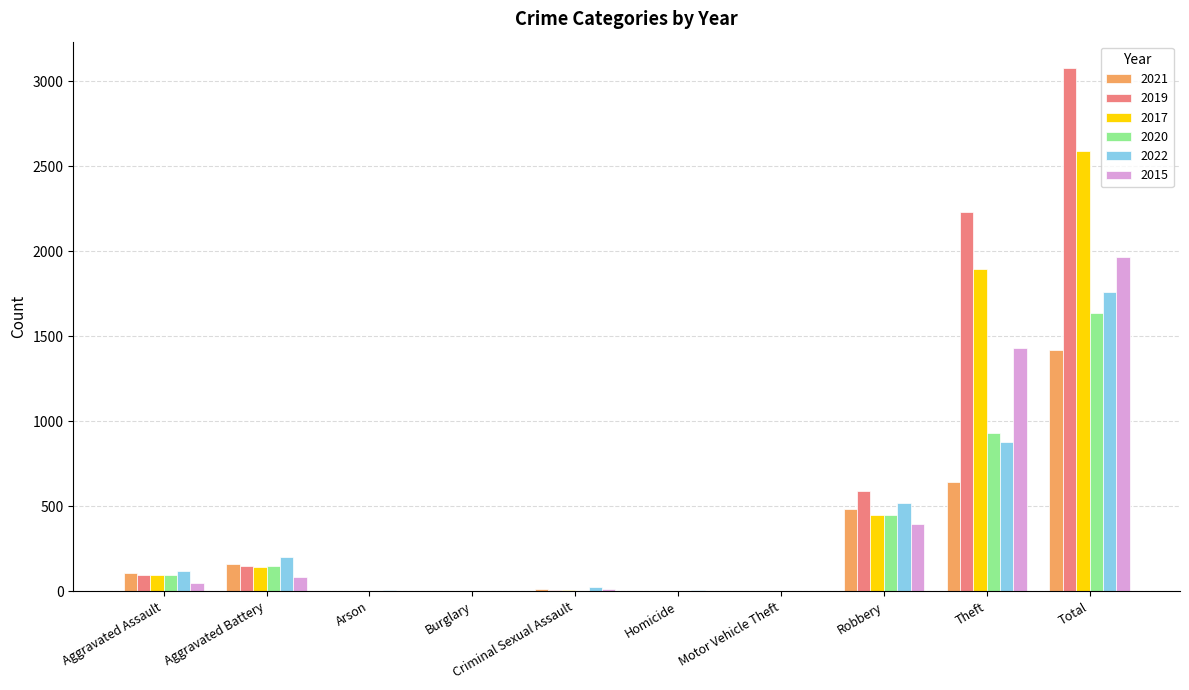

Is it true that 2019 equals 2230 at Theft?

True